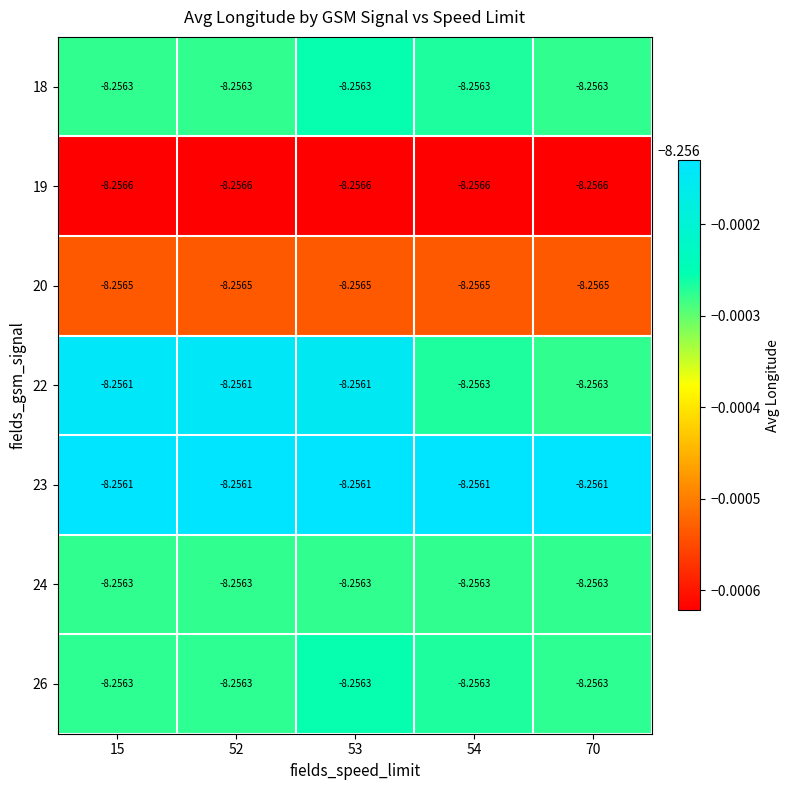

Reading left to right, transcribe all the data shown in this chart.

18: 15=-8.3	52=-8.3	53=-8.3	54=-8.3	70=-8.3
19: 15=-8.3	52=-8.3	53=-8.3	54=-8.3	70=-8.3
20: 15=-8.3	52=-8.3	53=-8.3	54=-8.3	70=-8.3
22: 15=-8.3	52=-8.3	53=-8.3	54=-8.3	70=-8.3
23: 15=-8.3	52=-8.3	53=-8.3	54=-8.3	70=-8.3
24: 15=-8.3	52=-8.3	53=-8.3	54=-8.3	70=-8.3
26: 15=-8.3	52=-8.3	53=-8.3	54=-8.3	70=-8.3